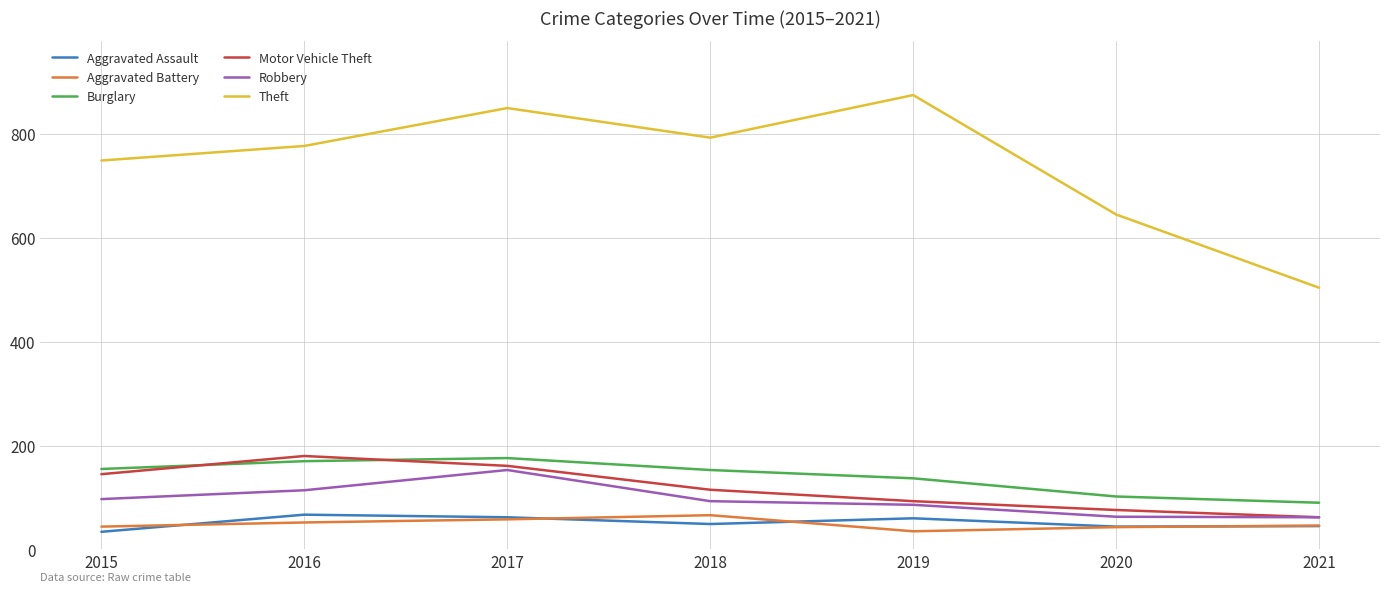

The value of Aggravated Assault at 2016 is 31. True or false?

False